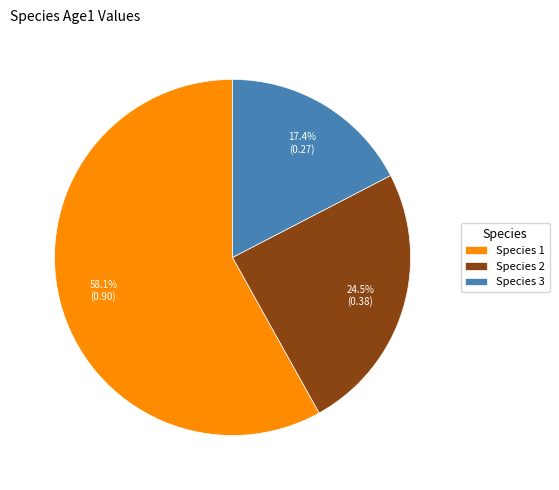

Which category has the smallest portion of the pie?

Species 3